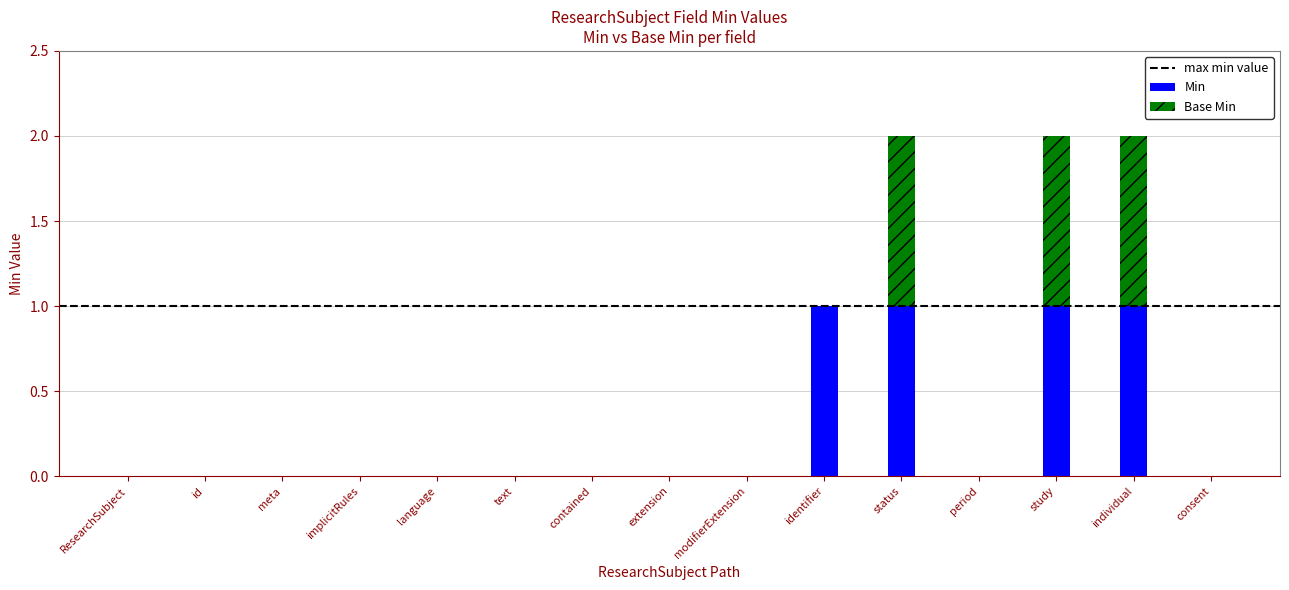

True or false: Min has a value of -1 at extension.

False